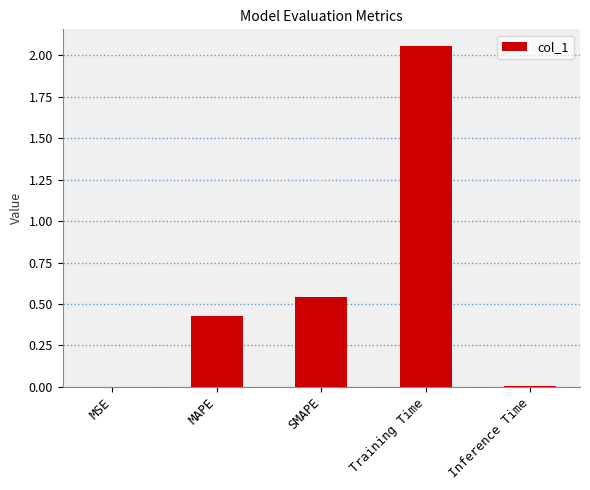

Between Training Time and SMAPE, which is larger?

Training Time